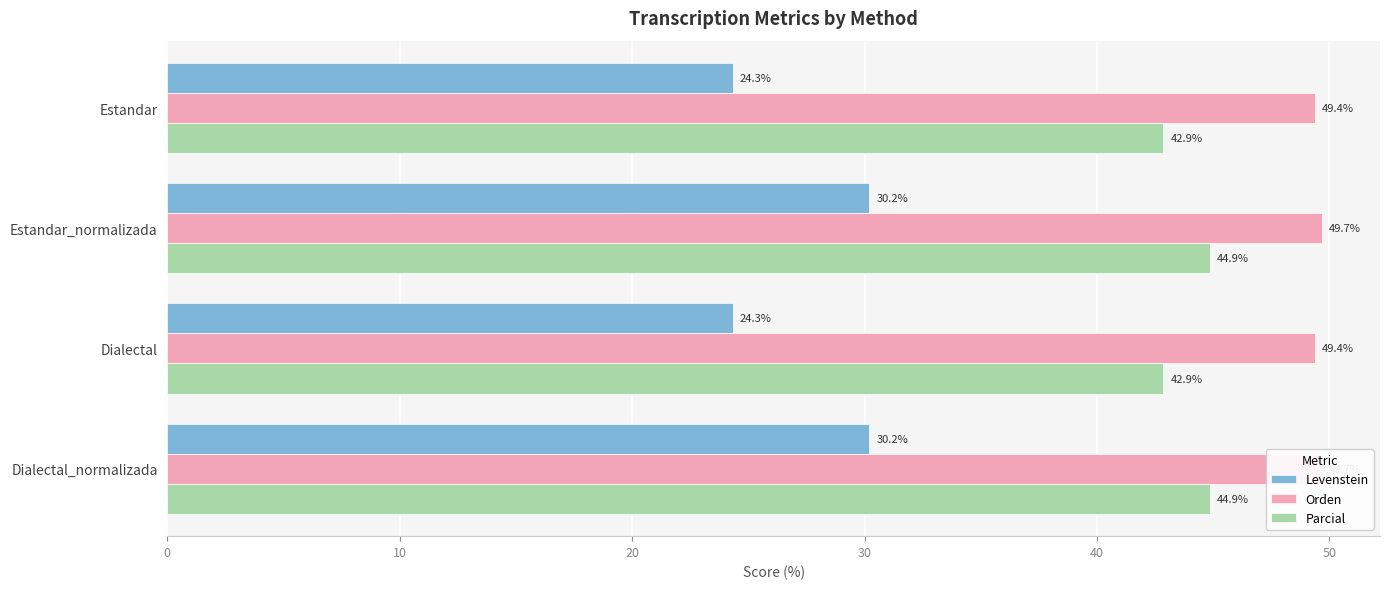

What is the value of the Parcial bar at the 2nd from the left?

44.9